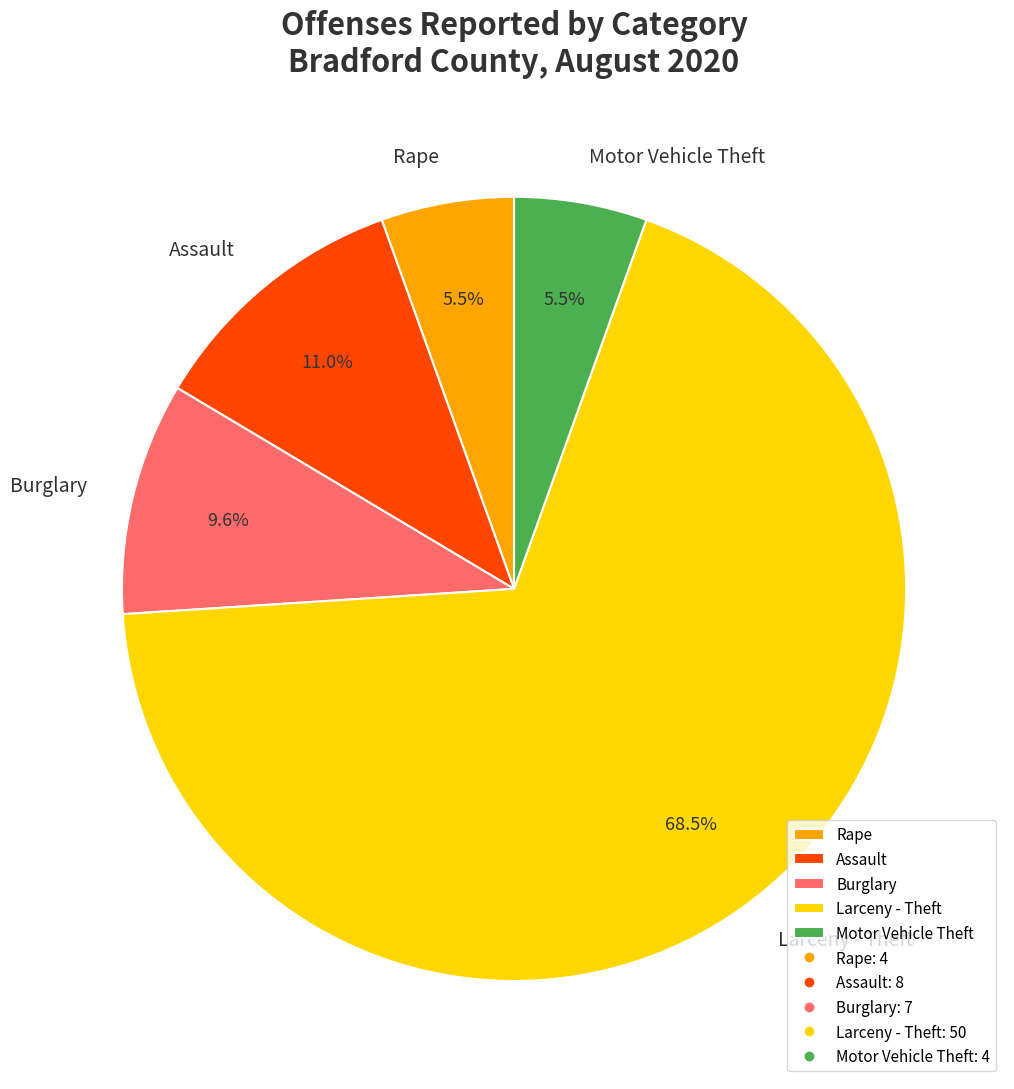

What is the total percentage of Rape and Motor Vehicle Theft?

11.0%